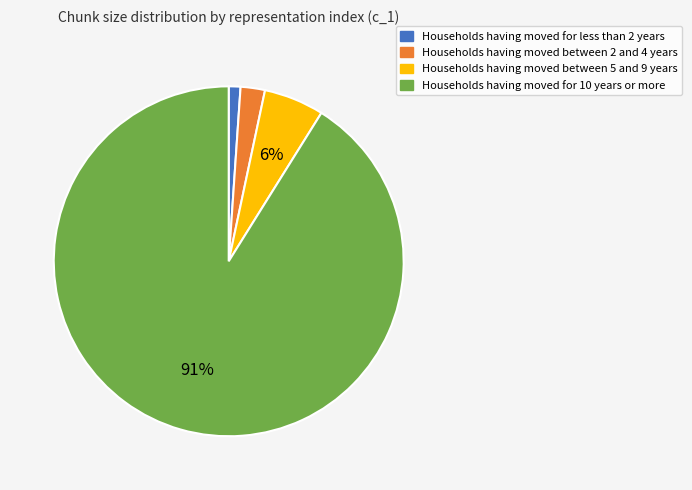

To the nearest percent, what is the average slice percentage?

25%